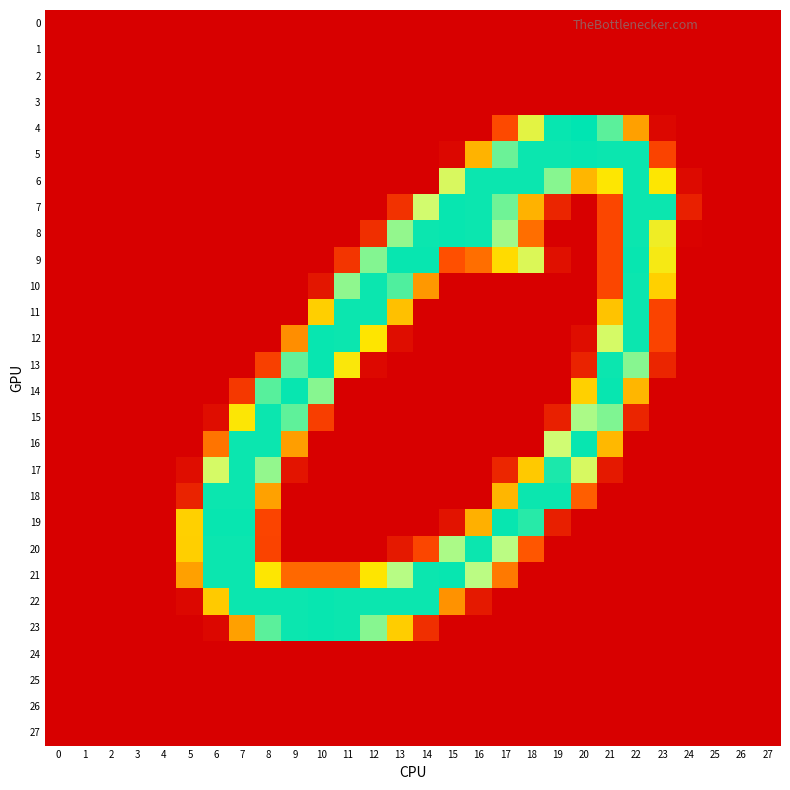

Reading left to right, extract all data points from this chart.

0: 0=0	1=0	2=0	3=0	4=0	5=0	6=0	7=0	8=0	9=0	10=0	11=0	12=0	13=0	14=0	15=0	16=0	17=0	18=0	19=0	20=0	21=0	22=0	23=0	24=0	25=0	26=0	27=0
1: 0=0	1=0	2=0	3=0	4=0	5=0	6=0	7=0	8=0	9=0	10=0	11=0	12=0	13=0	14=0	15=0	16=0	17=0	18=0	19=0	20=0	21=0	22=0	23=0	24=0	25=0	26=0	27=0
2: 0=0	1=0	2=0	3=0	4=0	5=0	6=0	7=0	8=0	9=0	10=0	11=0	12=0	13=0	14=0	15=0	16=0	17=0	18=0	19=0	20=0	21=0	22=0	23=0	24=0	25=0	26=0	27=0
3: 0=0	1=0	2=0	3=0	4=0	5=0	6=0	7=0	8=0	9=0	10=0	11=0	12=0	13=0	14=0	15=0	16=0	17=0	18=0	19=0	20=0	21=0	22=0	23=0	24=0	25=0	26=0	27=0
4: 0=0	1=0	2=0	3=0	4=0	5=0	6=0	7=0	8=0	9=0	10=0	11=0	12=0	13=0	14=0	15=0	16=0	17=49	18=180	19=253	20=255	21=232	22=107	23=5	24=0	25=0	26=0	27=0
5: 0=0	1=0	2=0	3=0	4=0	5=0	6=0	7=0	8=0	9=0	10=0	11=0	12=0	13=0	14=0	15=5	16=120	17=228	18=252	19=252	20=253	21=252	22=252	23=45	24=0	25=0	26=0	27=0
6: 0=0	1=0	2=0	3=0	4=0	5=0	6=0	7=0	8=0	9=0	10=0	11=0	12=0	13=0	14=0	15=191	16=252	17=252	18=252	19=221	20=122	21=154	22=252	23=154	24=7	25=0	26=0	27=0
7: 0=0	1=0	2=0	3=0	4=0	5=0	6=0	7=0	8=0	9=0	10=0	11=0	12=0	13=34	14=197	15=253	16=252	17=227	18=119	19=25	20=0	21=47	22=252	23=252	24=22	25=0	26=0	27=0
8: 0=0	1=0	2=0	3=0	4=0	5=0	6=0	7=0	8=0	9=0	10=0	11=0	12=32	13=218	14=252	15=253	16=252	17=215	18=74	19=0	20=0	21=47	22=252	23=168	24=2	25=0	26=0	27=0
9: 0=0	1=0	2=0	3=0	4=0	5=0	6=0	7=0	8=0	9=0	10=0	11=36	12=222	13=253	14=253	15=53	16=74	17=146	18=188	19=11	20=0	21=47	22=253	23=161	24=0	25=0	26=0	27=0
10: 0=0	1=0	2=0	3=0	4=0	5=0	6=0	7=0	8=0	9=0	10=15	11=219	12=252	13=235	14=102	15=0	16=0	17=0	18=0	19=0	20=0	21=47	22=252	23=139	24=0	25=0	26=0	27=0
11: 0=0	1=0	2=0	3=0	4=0	5=0	6=0	7=0	8=0	9=0	10=138	11=252	12=252	13=128	14=0	15=0	16=0	17=0	18=0	19=0	20=0	21=130	22=252	23=45	24=0	25=0	26=0	27=0
12: 0=0	1=0	2=0	3=0	4=0	5=0	6=0	7=0	8=0	9=95	10=253	11=252	12=153	13=9	14=0	15=0	16=0	17=0	18=0	19=0	20=9	21=194	22=252	23=45	24=0	25=0	26=0	27=0
13: 0=0	1=0	2=0	3=0	4=0	5=0	6=0	7=0	8=43	9=230	10=253	11=157	12=6	13=0	14=0	15=0	16=0	17=0	18=0	19=0	20=24	21=252	22=221	23=25	24=0	25=0	26=0	27=0
14: 0=0	1=0	2=0	3=0	4=0	5=0	6=0	7=38	8=233	9=253	10=221	11=0	12=0	13=0	14=0	15=0	16=0	17=0	18=0	19=0	20=139	21=253	22=122	23=0	24=0	25=0	26=0	27=0
15: 0=0	1=0	2=0	3=0	4=0	5=0	6=9	7=155	8=252	9=231	10=42	11=0	12=0	13=0	14=0	15=0	16=0	17=0	18=0	19=22	20=212	21=223	22=25	23=0	24=0	25=0	26=0	27=0
16: 0=0	1=0	2=0	3=0	4=0	5=0	6=78	7=252	8=252	9=106	10=0	11=0	12=0	13=0	14=0	15=0	16=0	17=0	18=0	19=199	20=253	21=123	22=0	23=0	24=0	25=0	26=0	27=0
17: 0=0	1=0	2=0	3=0	4=0	5=9	6=194	7=252	8=218	9=14	10=0	11=0	12=0	13=0	14=0	15=0	16=0	17=26	18=134	19=248	20=192	21=17	22=0	23=0	24=0	25=0	26=0	27=0
18: 0=0	1=0	2=0	3=0	4=0	5=24	6=252	7=252	8=108	9=0	10=0	11=0	12=0	13=0	14=0	15=0	16=0	17=122	18=252	19=252	20=63	21=0	22=0	23=0	24=0	25=0	26=0	27=0
19: 0=0	1=0	2=0	3=0	4=0	5=139	6=253	7=253	8=46	9=0	10=0	11=0	12=0	13=0	14=0	15=13	16=118	17=253	18=245	19=21	20=0	21=0	22=0	23=0	24=0	25=0	26=0	27=0
20: 0=0	1=0	2=0	3=0	4=0	5=138	6=252	7=252	8=45	9=0	10=0	11=0	12=0	13=17	14=47	15=212	16=252	17=208	18=58	19=0	20=0	21=0	22=0	23=0	24=0	25=0	26=0	27=0
21: 0=0	1=0	2=0	3=0	4=0	5=107	6=252	7=252	8=154	9=70	10=70	11=70	12=153	13=209	14=252	15=253	16=208	17=81	18=0	19=0	20=0	21=0	22=0	23=0	24=0	25=0	26=0	27=0
22: 0=0	1=0	2=0	3=0	4=0	5=5	6=135	7=252	8=252	9=252	10=253	11=252	12=252	13=252	14=252	15=98	16=17	17=0	18=0	19=0	20=0	21=0	22=0	23=0	24=0	25=0	26=0	27=0
23: 0=0	1=0	2=0	3=0	4=0	5=0	6=5	7=107	8=232	9=252	10=253	11=252	12=221	13=137	14=32	15=0	16=0	17=0	18=0	19=0	20=0	21=0	22=0	23=0	24=0	25=0	26=0	27=0
24: 0=0	1=0	2=0	3=0	4=0	5=0	6=0	7=0	8=0	9=0	10=0	11=0	12=0	13=0	14=0	15=0	16=0	17=0	18=0	19=0	20=0	21=0	22=0	23=0	24=0	25=0	26=0	27=0
25: 0=0	1=0	2=0	3=0	4=0	5=0	6=0	7=0	8=0	9=0	10=0	11=0	12=0	13=0	14=0	15=0	16=0	17=0	18=0	19=0	20=0	21=0	22=0	23=0	24=0	25=0	26=0	27=0
26: 0=0	1=0	2=0	3=0	4=0	5=0	6=0	7=0	8=0	9=0	10=0	11=0	12=0	13=0	14=0	15=0	16=0	17=0	18=0	19=0	20=0	21=0	22=0	23=0	24=0	25=0	26=0	27=0
27: 0=0	1=0	2=0	3=0	4=0	5=0	6=0	7=0	8=0	9=0	10=0	11=0	12=0	13=0	14=0	15=0	16=0	17=0	18=0	19=0	20=0	21=0	22=0	23=0	24=0	25=0	26=0	27=0